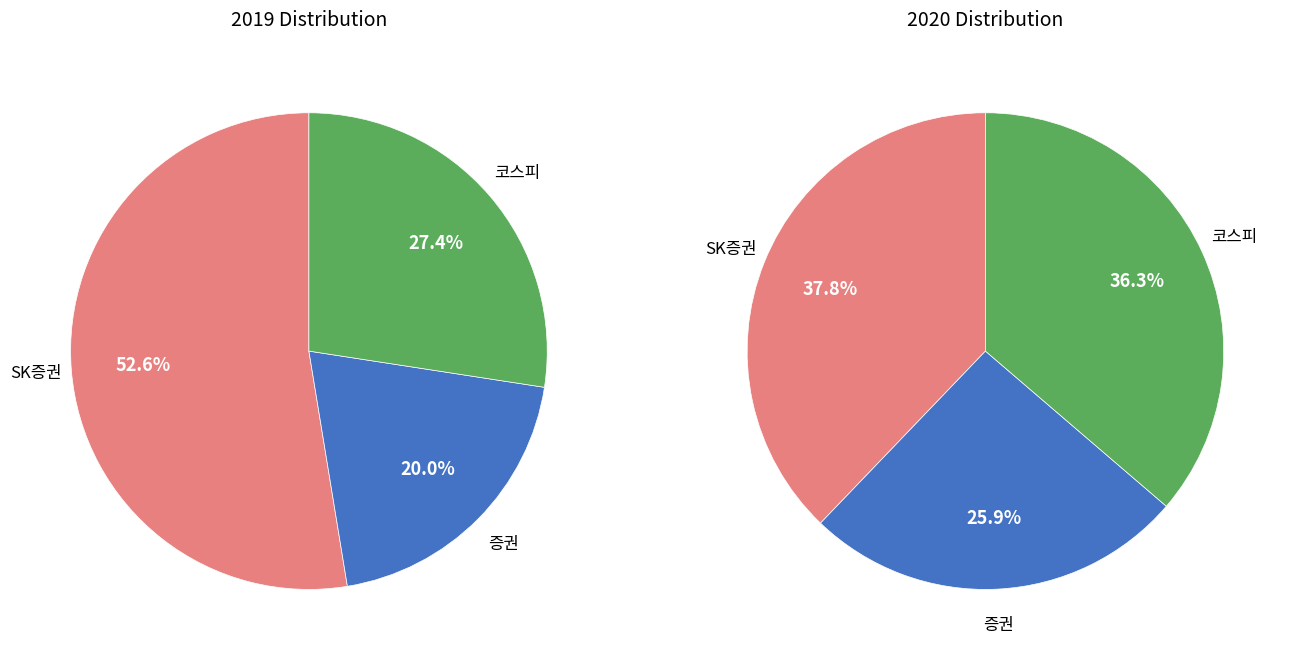

Does any single category account for the majority?

Yes